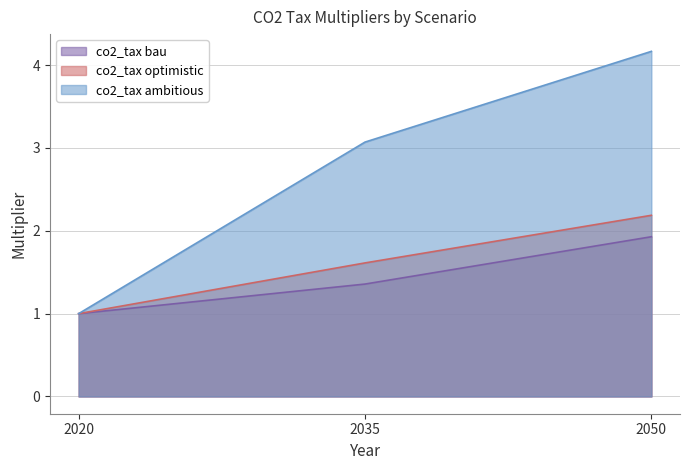

What is the value of the co2_tax ambitious point at the 3rd from the left?

4.2